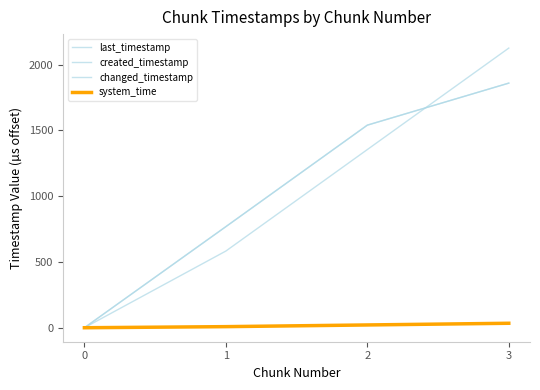

Is this an area chart (filled region under the line)?

No